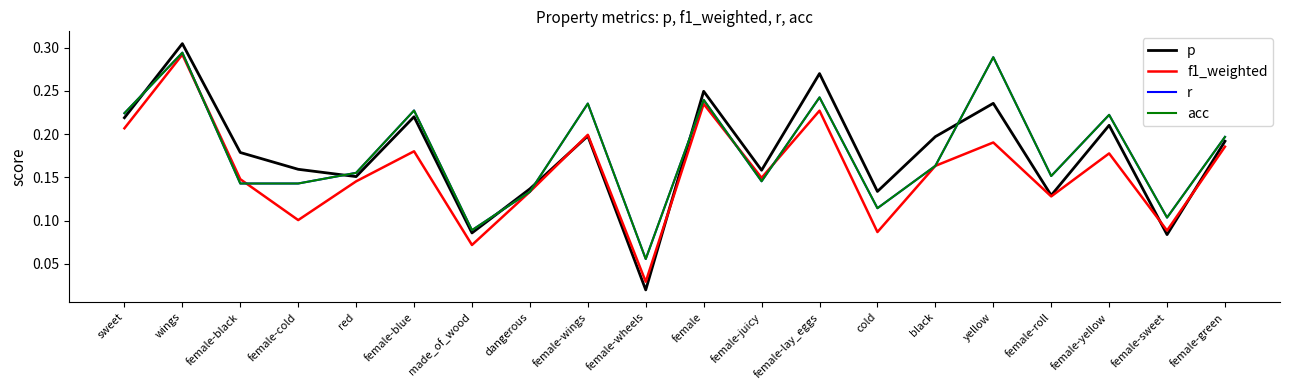

Read the f1_weighted value at sweet.

0.2